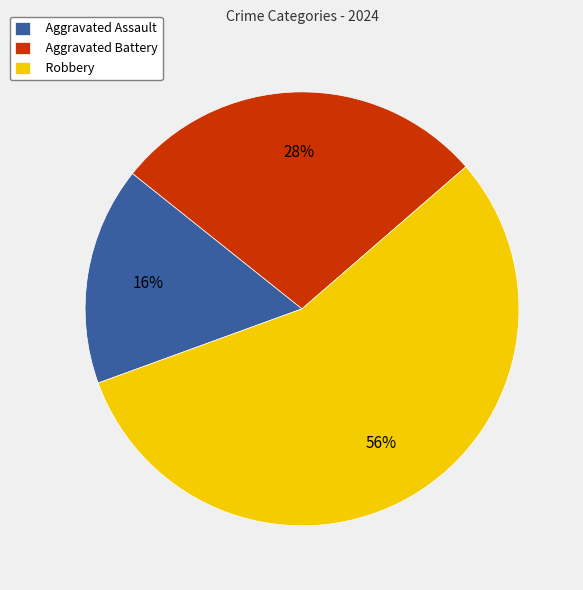

Is it true that Aggravated Battery is 28% of the pie?

True